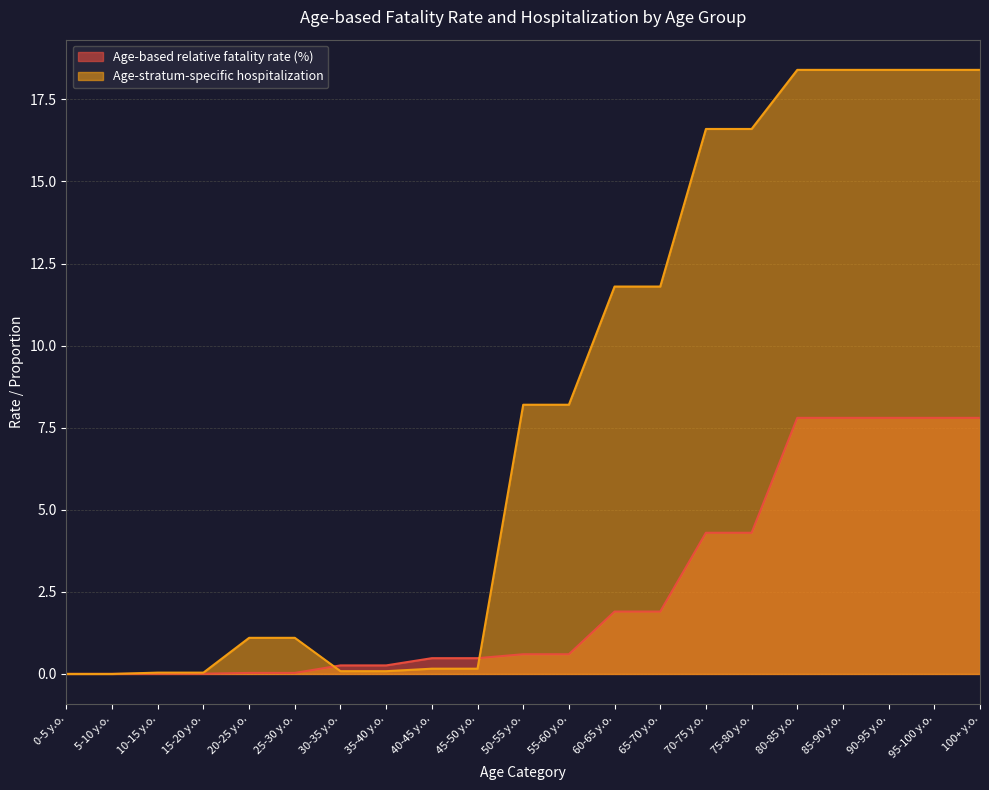

Rank the categories by Age-based relative fatality rate (%) value from lowest to highest.

0-5 y.o., 5-10 y.o., 10-15 y.o., 15-20 y.o., 20-25 y.o., 25-30 y.o., 30-35 y.o., 35-40 y.o., 40-45 y.o., 45-50 y.o., 50-55 y.o., 55-60 y.o., 60-65 y.o., 65-70 y.o., 70-75 y.o., 75-80 y.o., 80-85 y.o., 85-90 y.o., 90-95 y.o., 95-100 y.o., 100+ y.o.